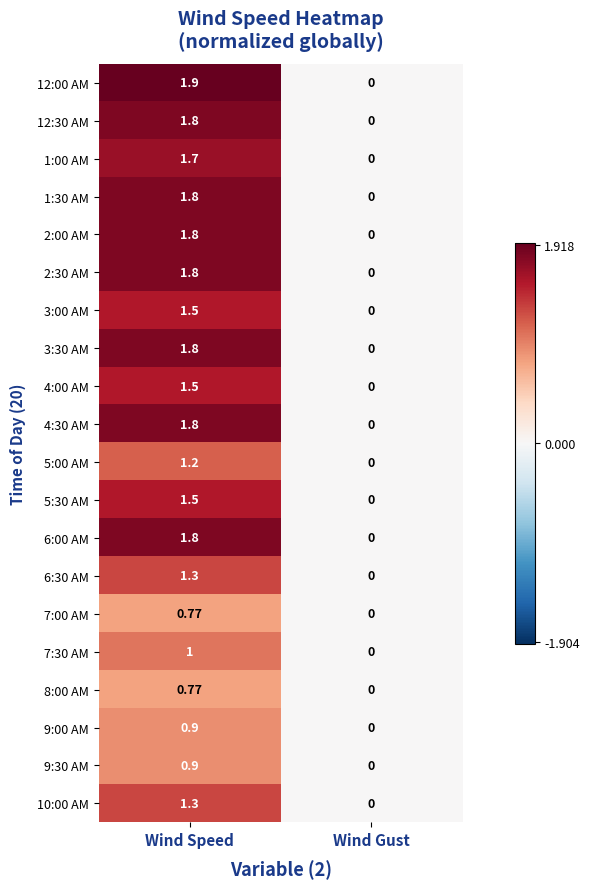

At which label is 7:30 AM closest to 0?

Wind Gust